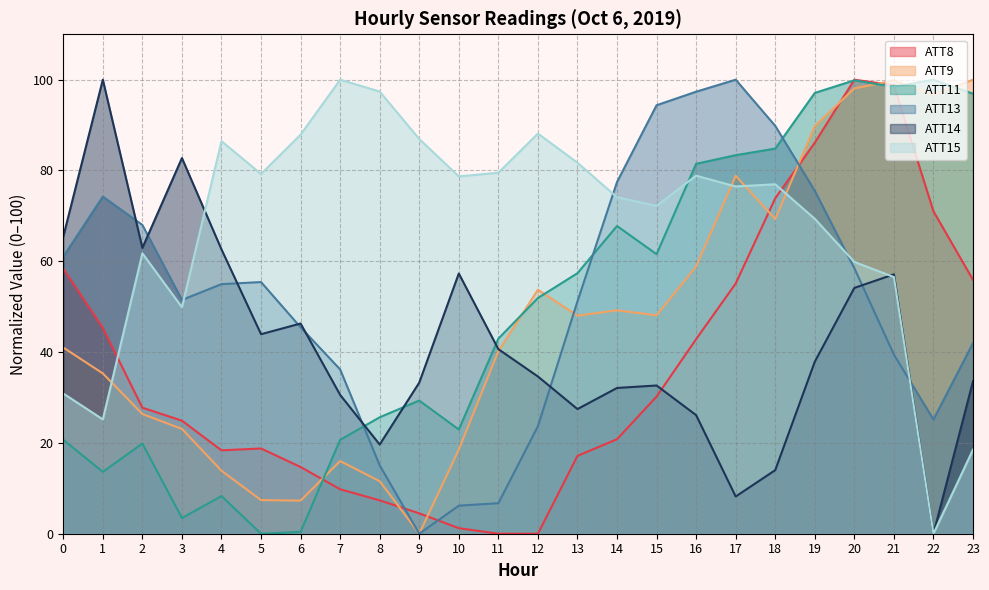

How many data points in ATT9 are above 48?

12